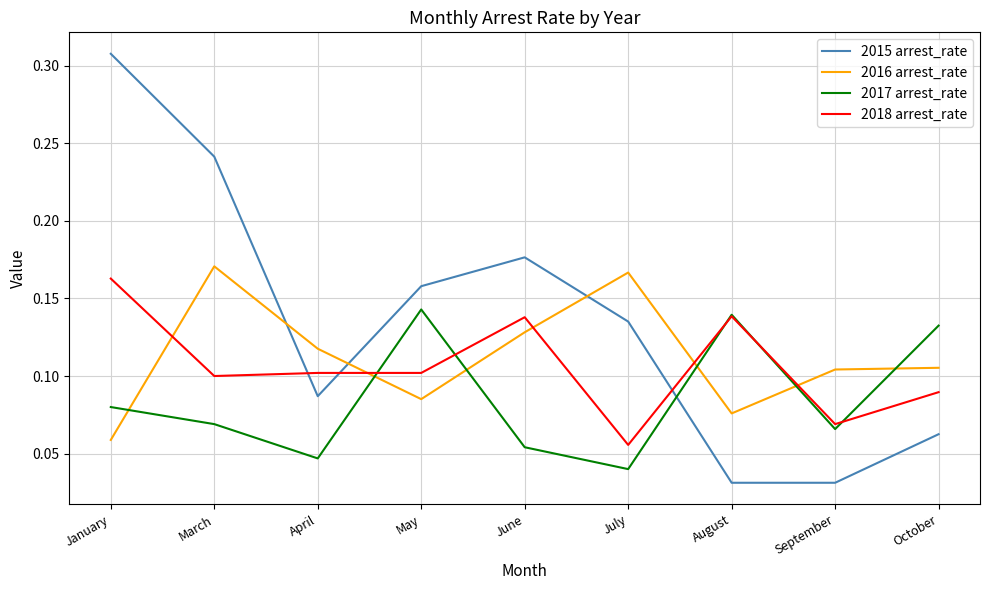

How many intersections are there between 2016 arrest_rate and 2015 arrest_rate?

3